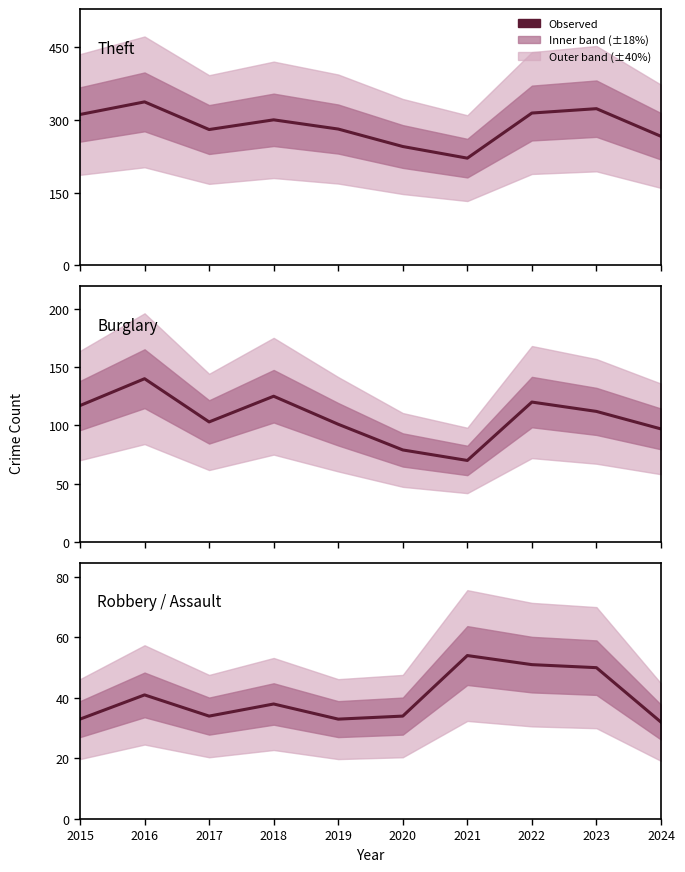

Which label corresponds to the smallest value in the chart?

2024